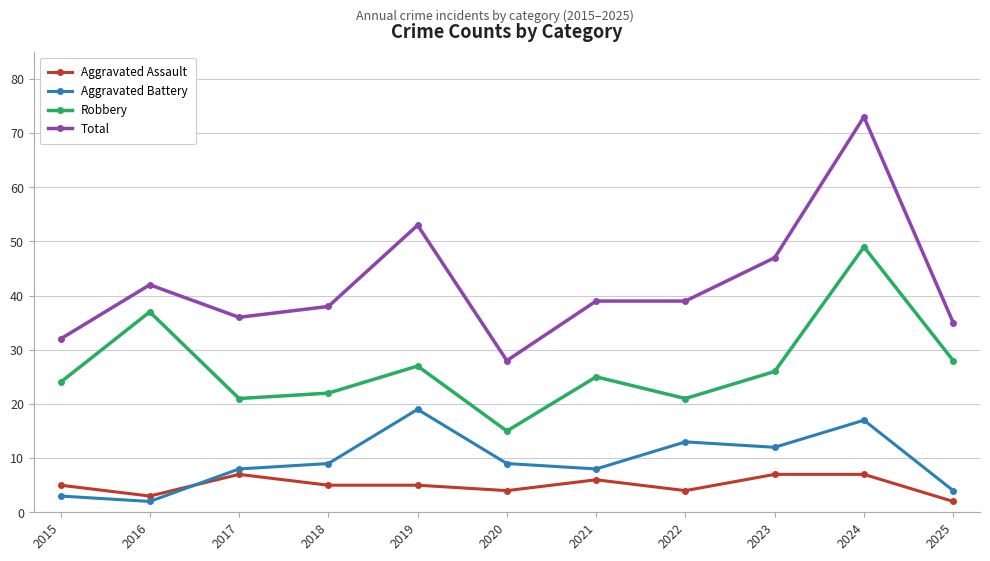

Which series has the largest range (max minus min)?

Total